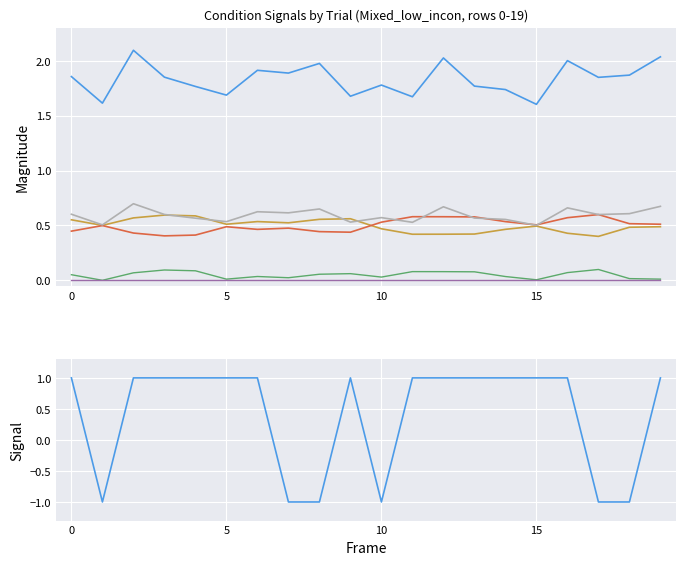

At how many categories does at least one series exceed 1?

20